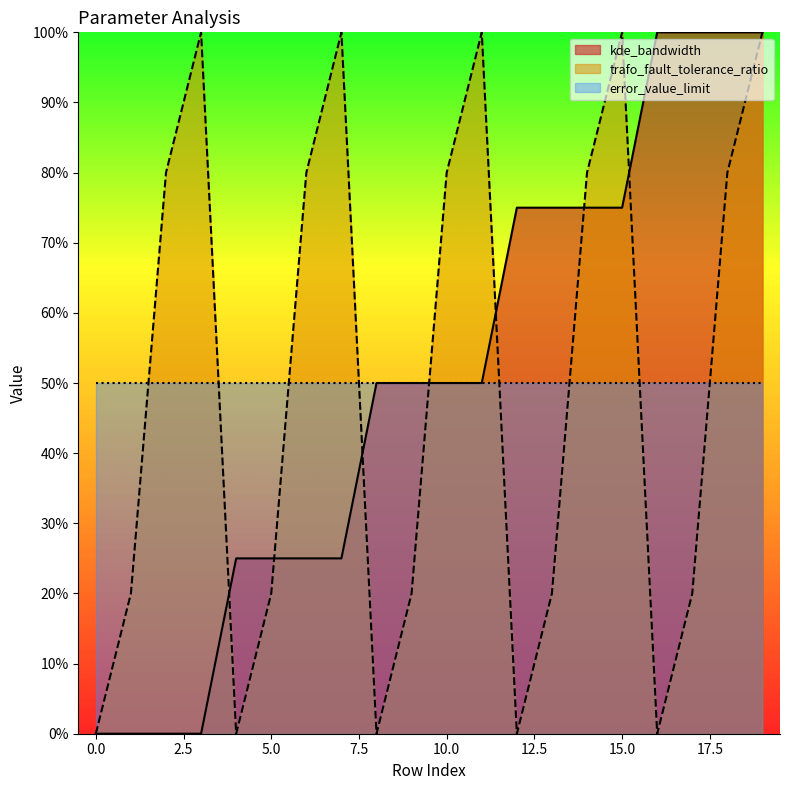

What are all the series names shown in the legend?

kde_bandwidth, trafo_fault_tolerance_ratio, error_value_limit